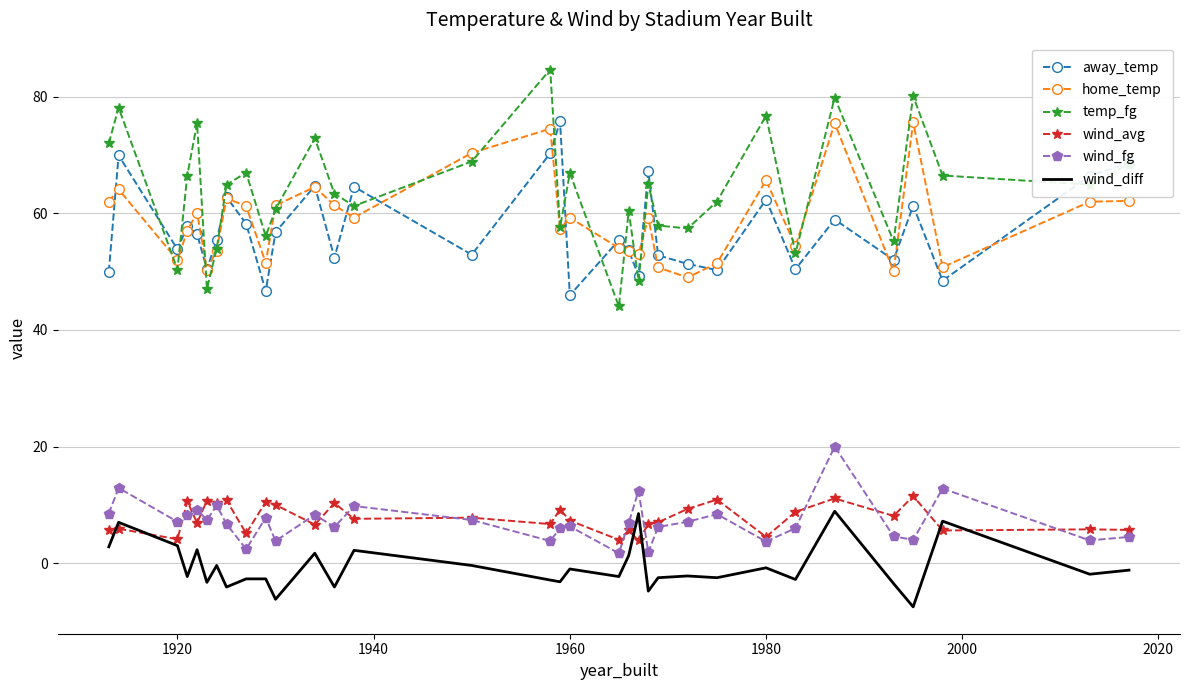

True or false: home_temp and wind_diff intersect in this chart.

False